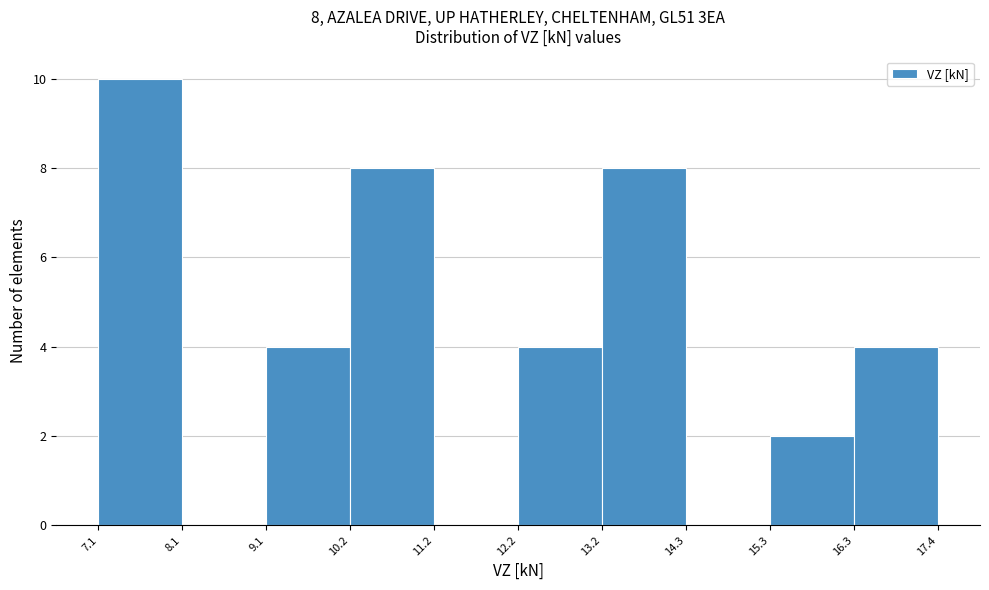

Which range on the x-axis has the tallest bar?

7.1 to 8.1